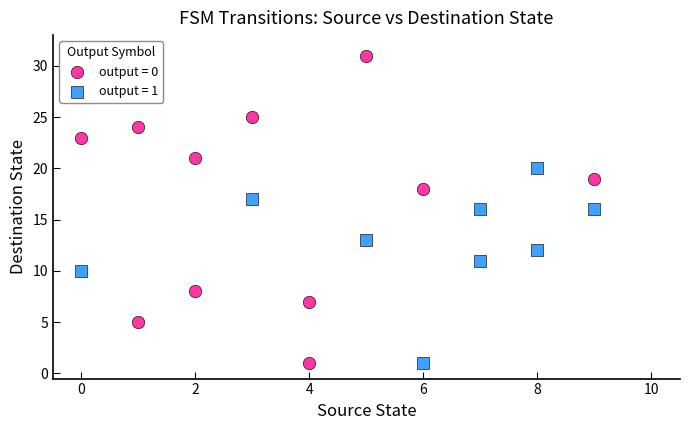

Which series reaches the maximum Y coordinate?

output = 0